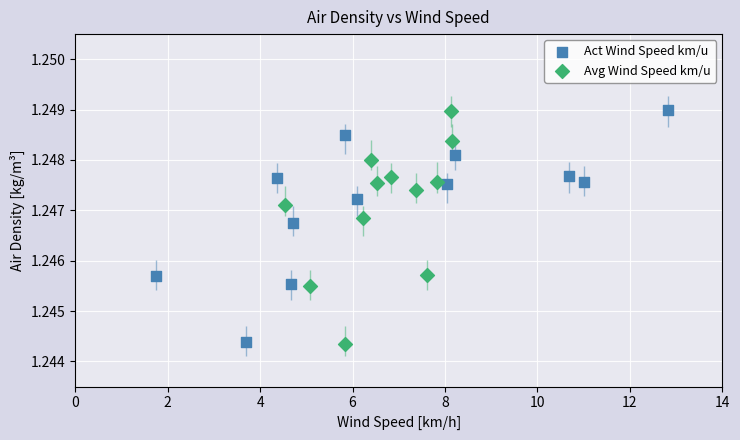

Which series has the largest Y range (max minus min)?

Avg Wind Speed km/u